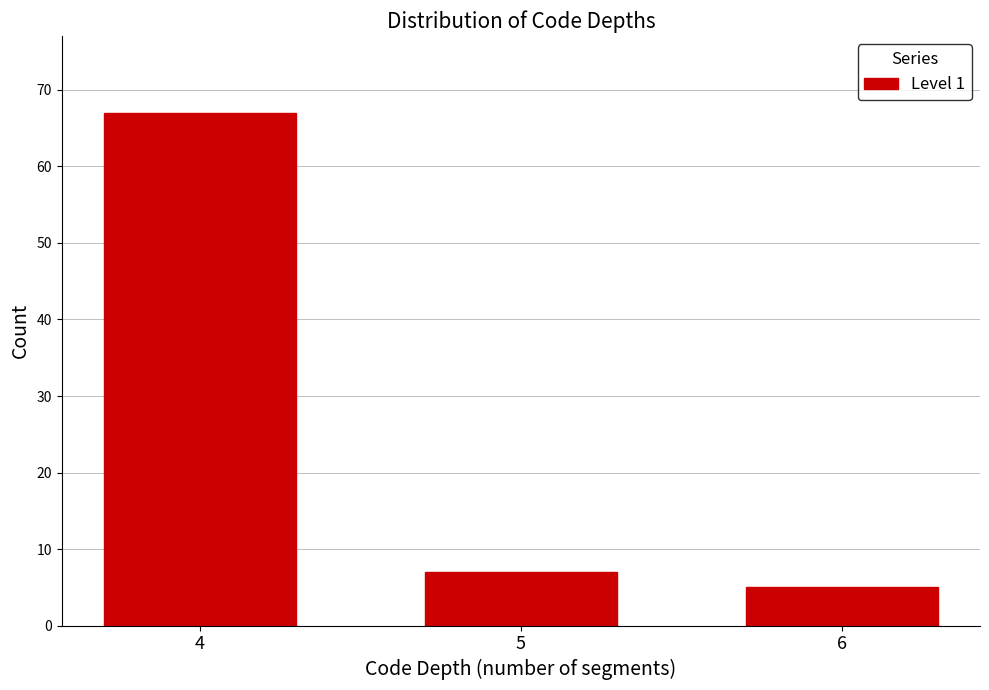

Reading left to right, transcribe all the data shown in this chart.

67	7	5